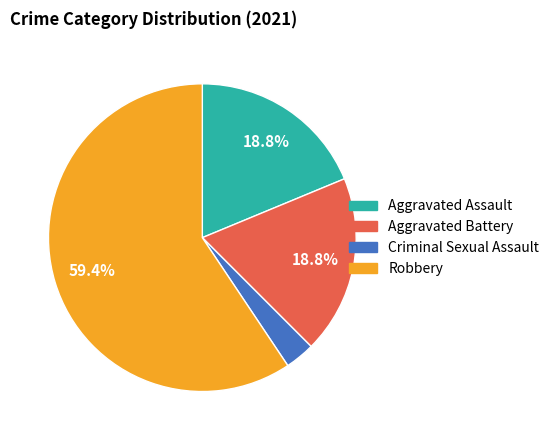

True or false: Criminal Sexual Assault accounts for 3% of the total.

True